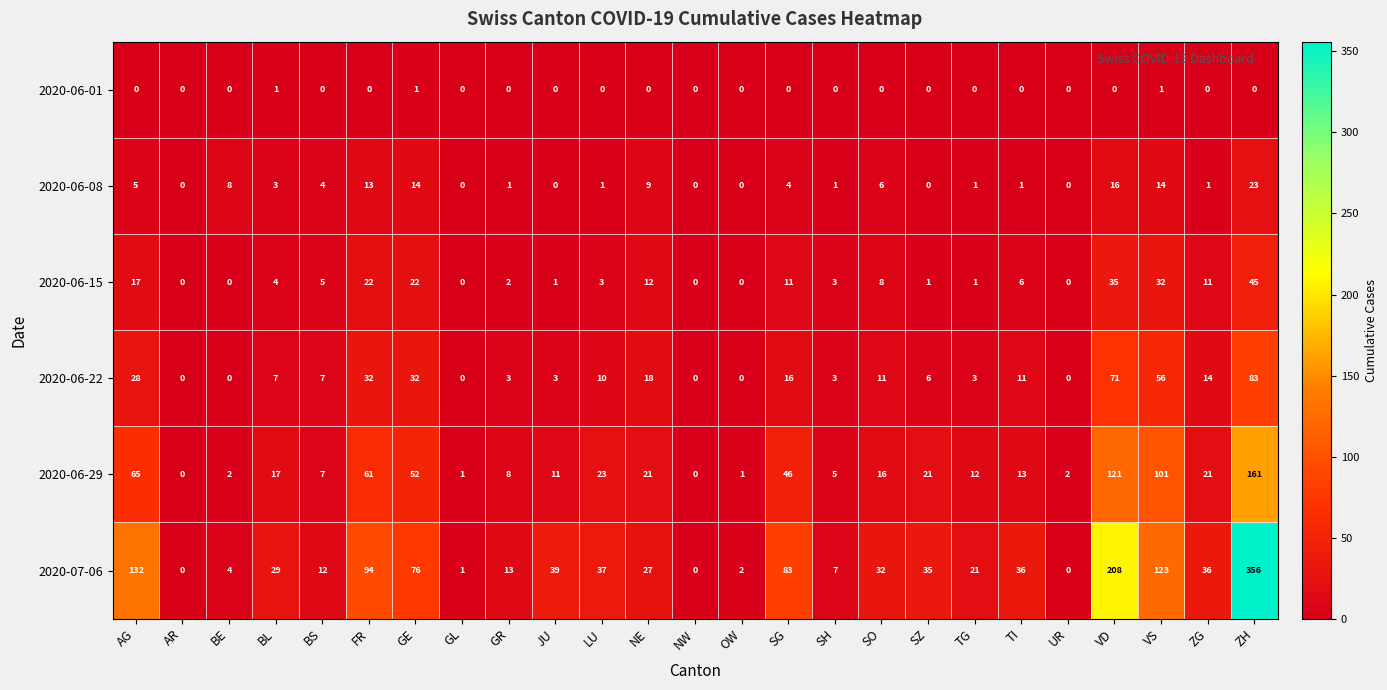

Which series has the widest spread of values?

2020-07-06